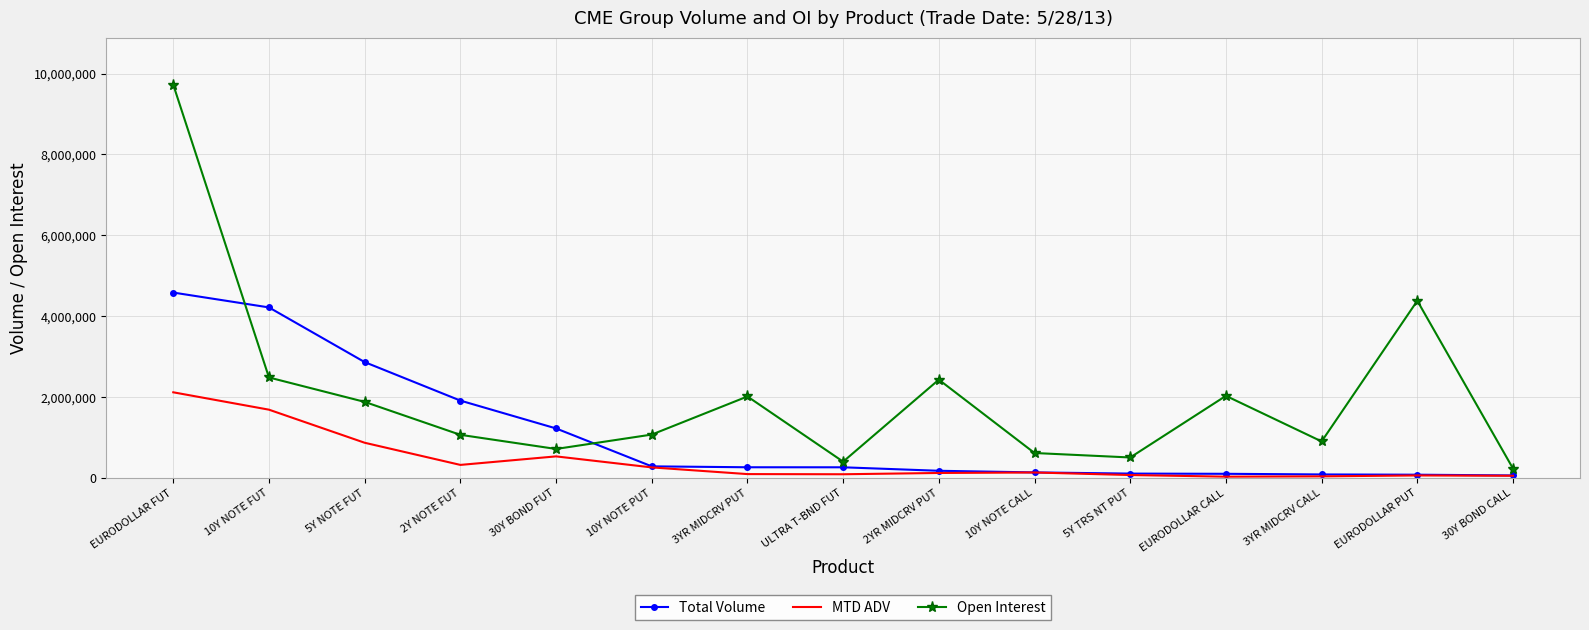

At which category is the sum across all series the highest?

EURODOLLAR FUT